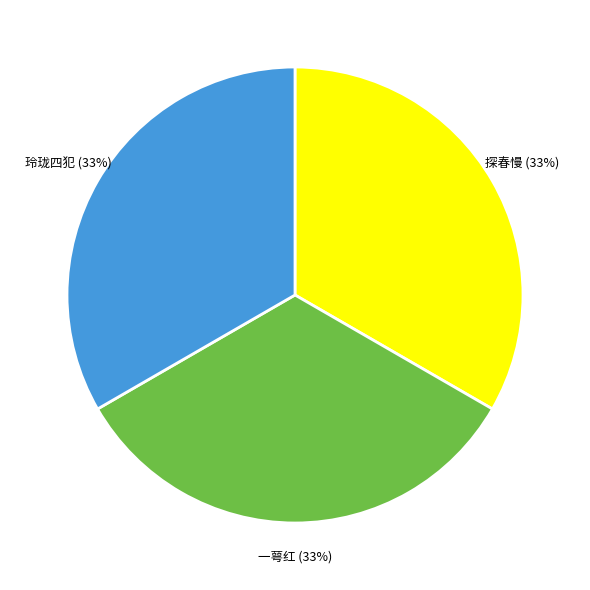

To the nearest percent, what is the average slice percentage?

33%